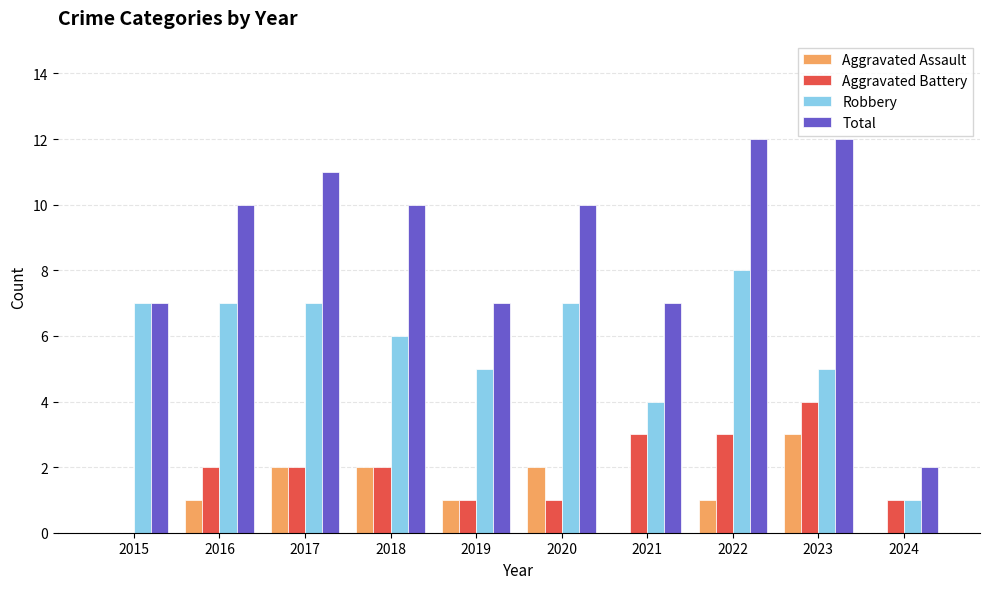

Count the Robbery values in the range 5 to 7.

7